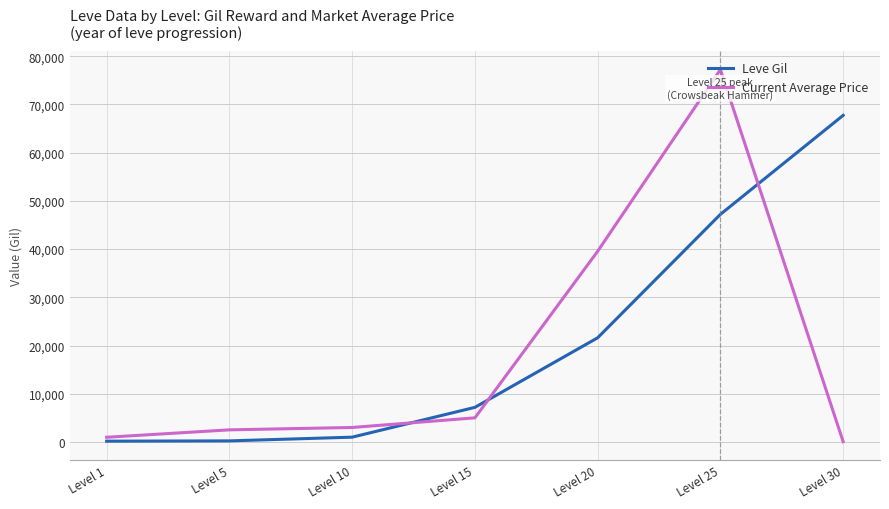

What is the greatest value displayed?

77221